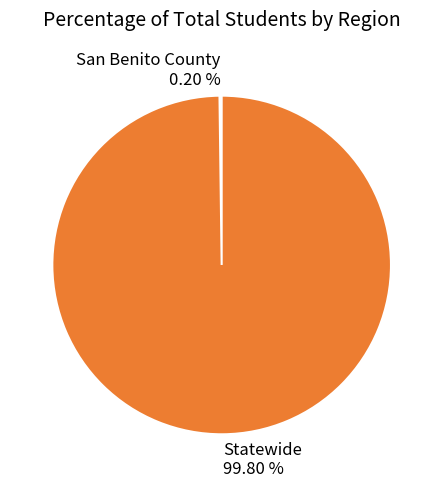

Does Statewide represent more than half of the total?

Yes